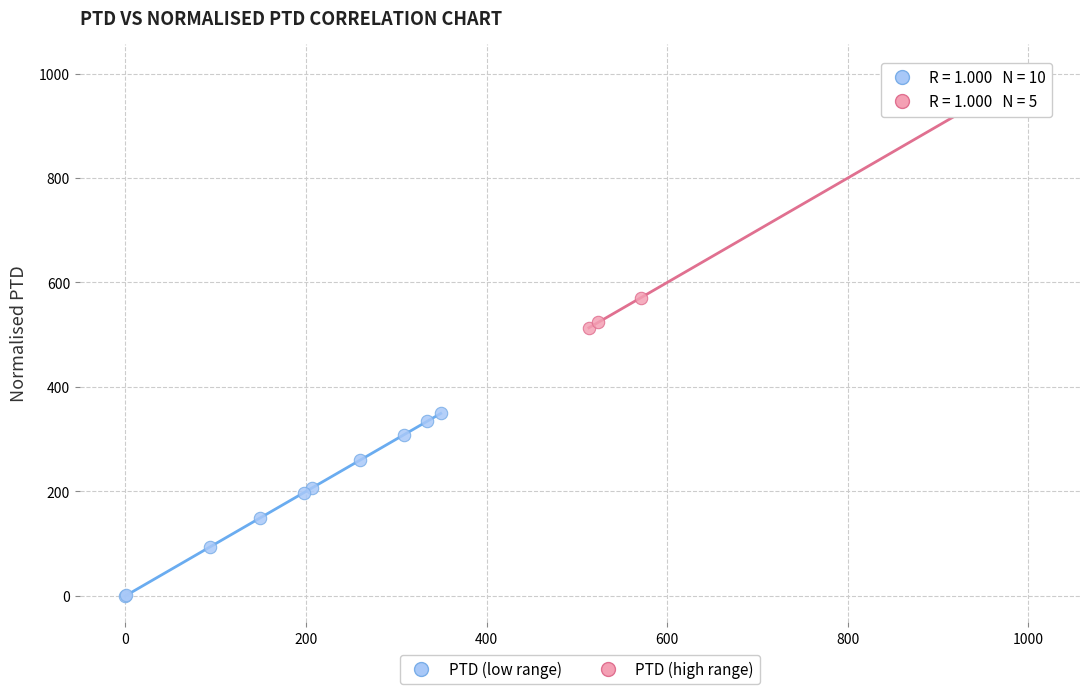

Which series has the largest Y range (max minus min)?

PTD (high range)